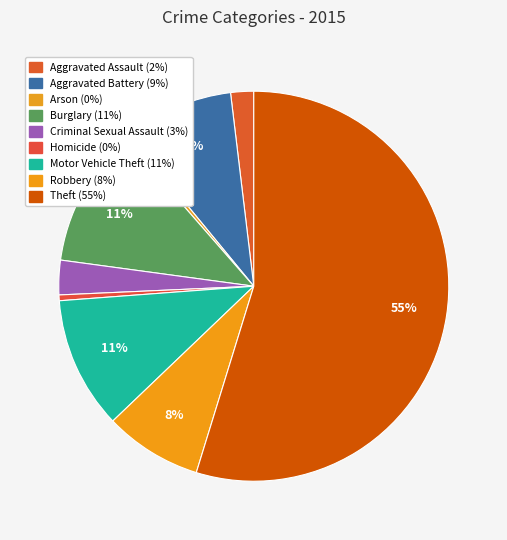

To the nearest percent, what is the combined percentage of Theft and Aggravated Assault?

57%